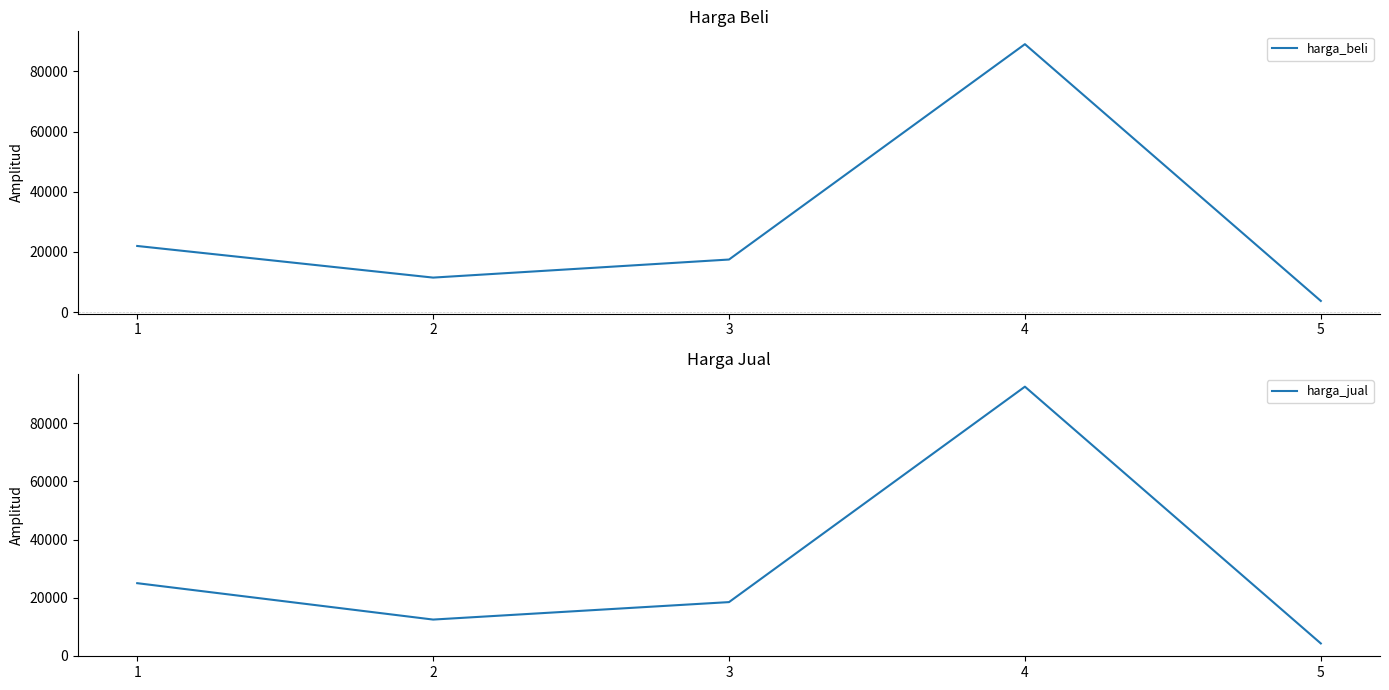

What is the value of the harga_jual point at the 4th from the left?

92500